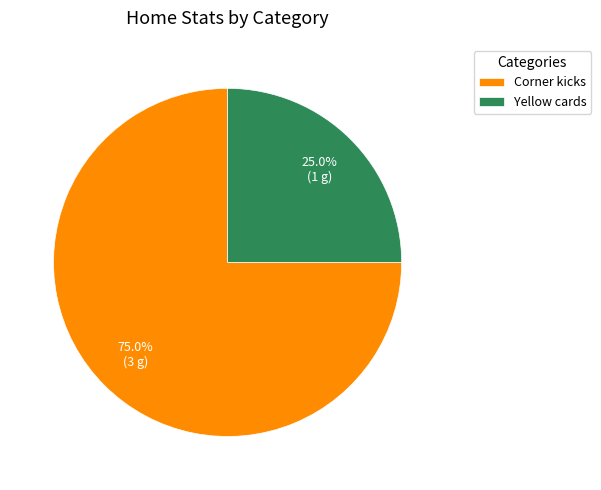

The Corner kicks slice represents 90% of the pie. True or false?

False